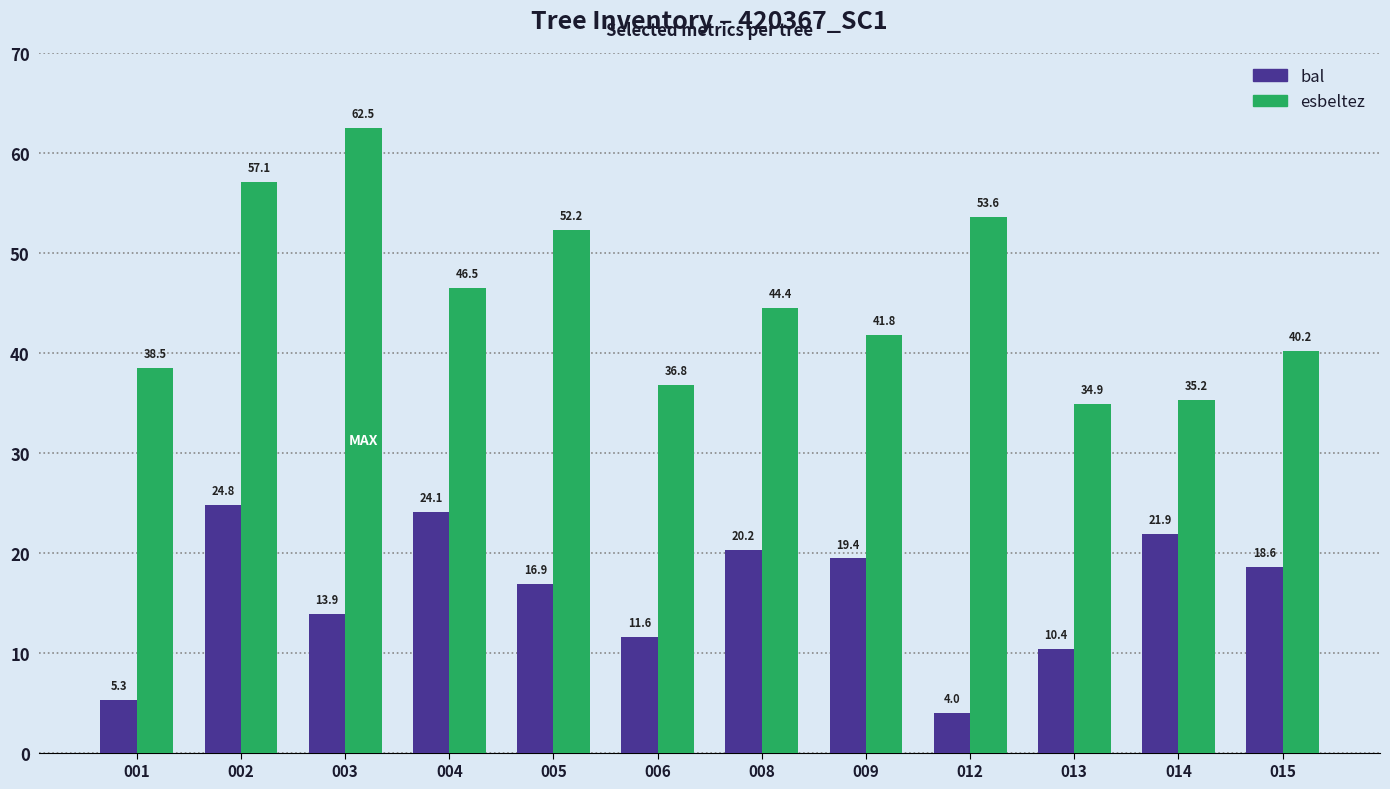

True or false: esbeltez has a value of 20.1 at 014.

False